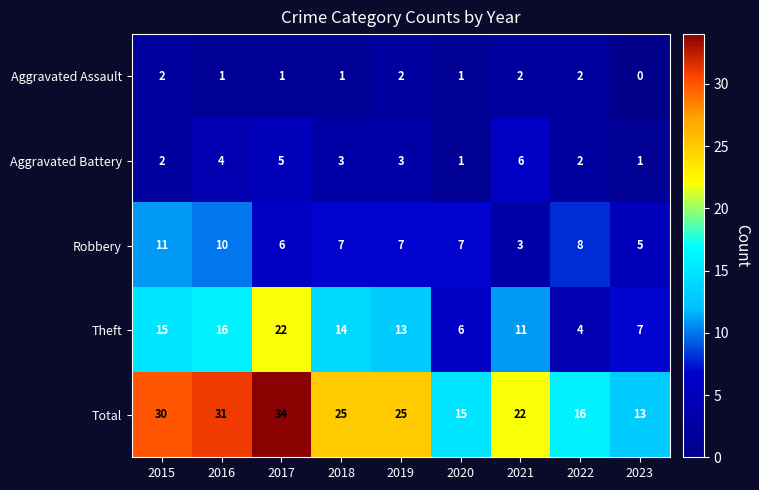

At how many categories does at least one series exceed 29?

3